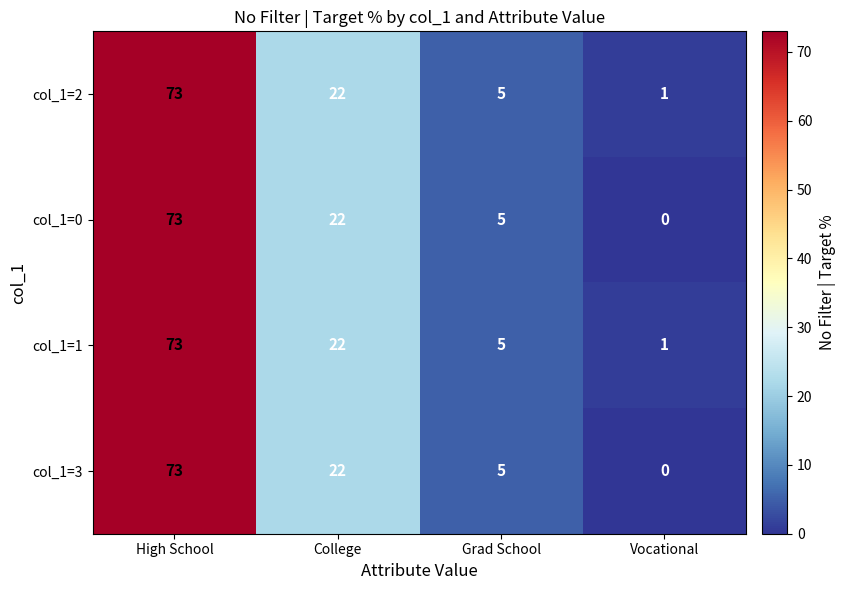

The value of col_1=3 at Grad School is 7. True or false?

False